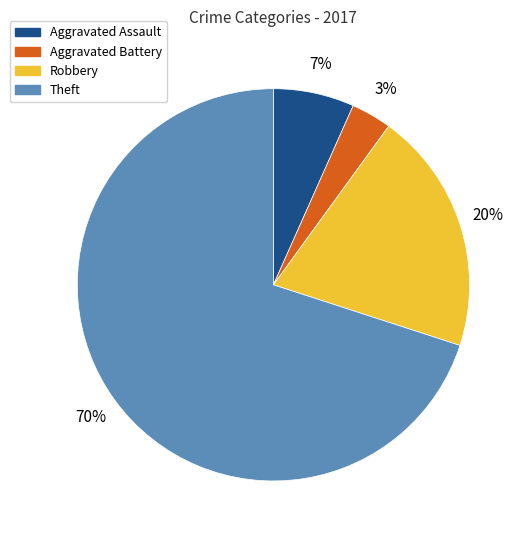

How many segments does this pie chart have?

4